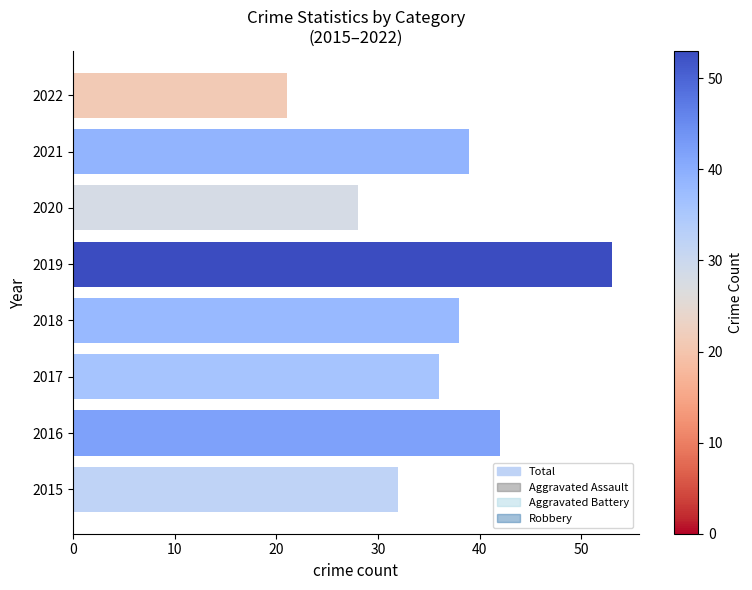

Which series has the widest spread of Y values?

Total